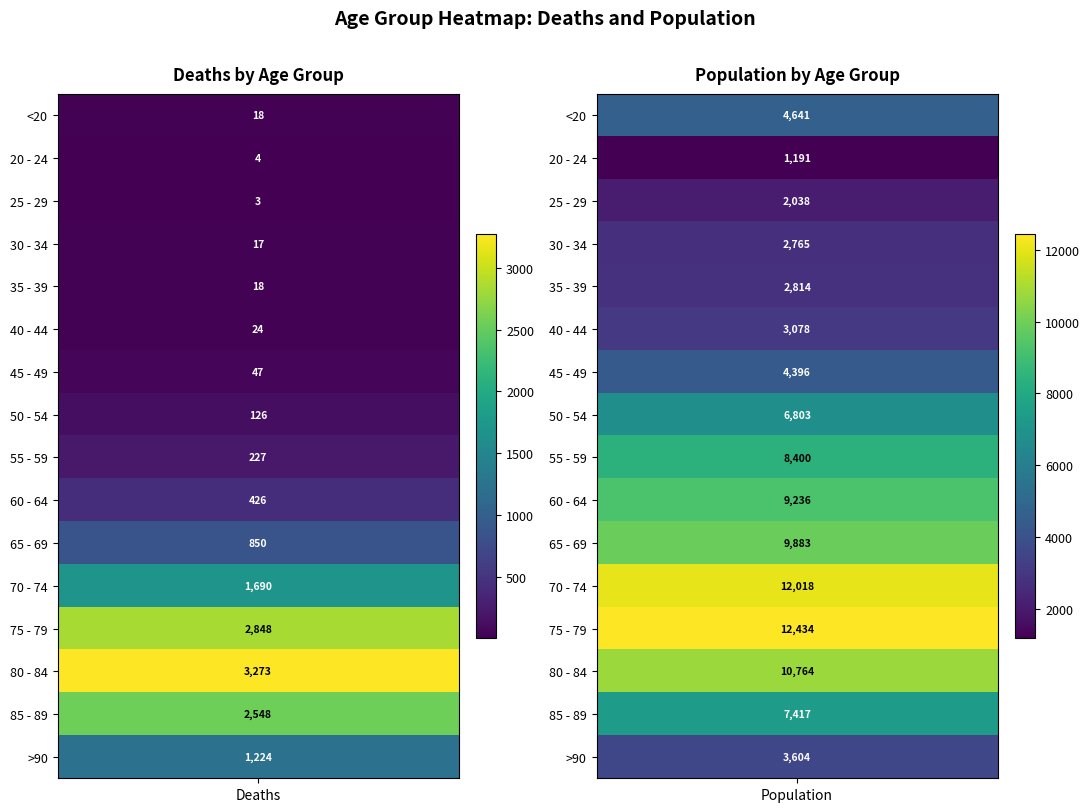

The value of 25 - 29 at 0 is 4. True or false?

False